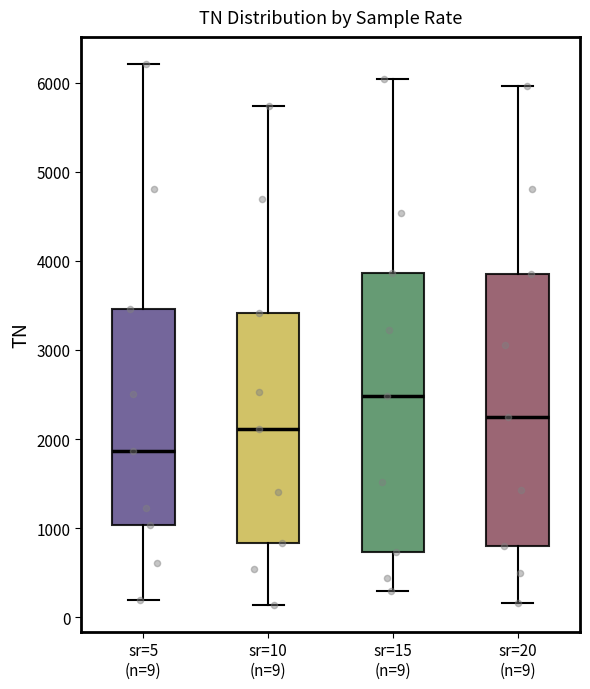

Reading left to right, read every box against the y-axis: the position of its median line, the range the box covers, and the ends of its whiskers. The values are not printed on the chart, so give them approximately, as read against the axis.

sr=5 (n=9): median 1900, box 1000 to 3500, whiskers 200 to 6200
sr=10 (n=9): median 2100, box 800 to 3400, whiskers 100 to 5700
sr=15 (n=9): median 2500, box 700 to 3900, whiskers 300 to 6000
sr=20 (n=9): median 2200, box 800 to 3800, whiskers 200 to 6000